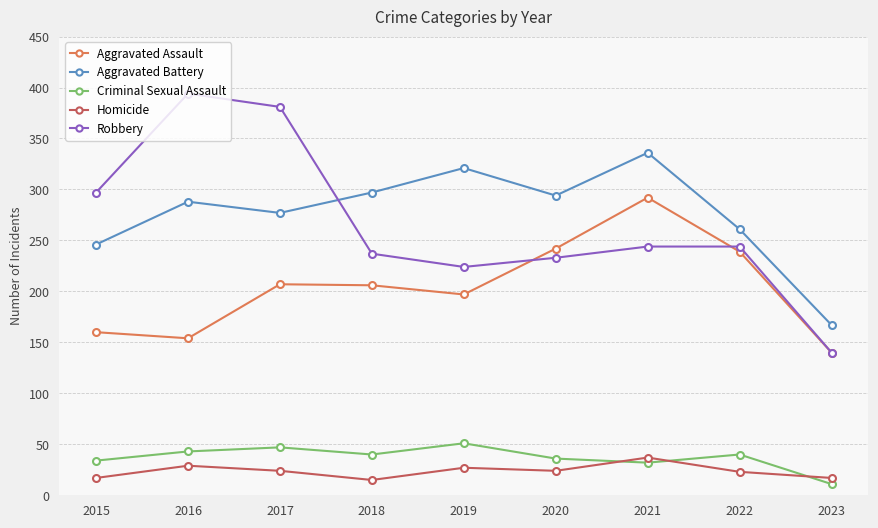

What is the spread (max minus min) of values at 2022?

238